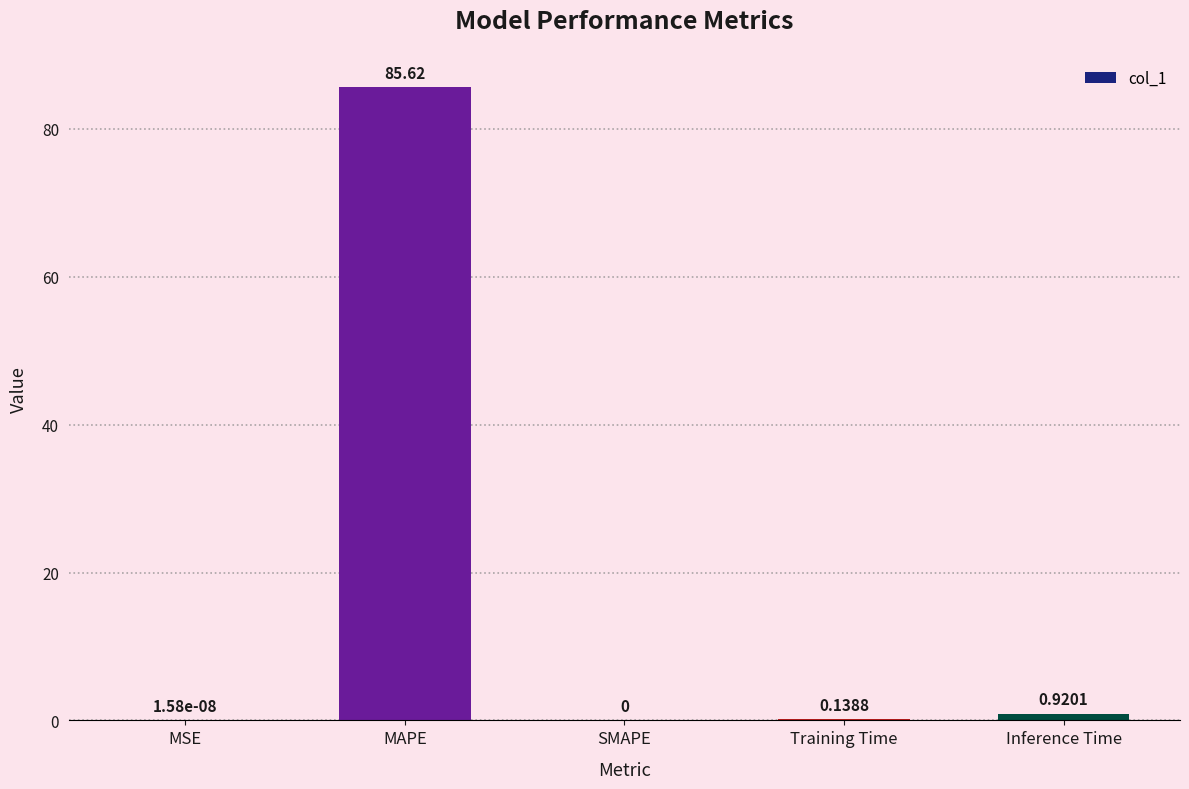

The chart shows a value of 41.5 at MAPE. True or false?

False